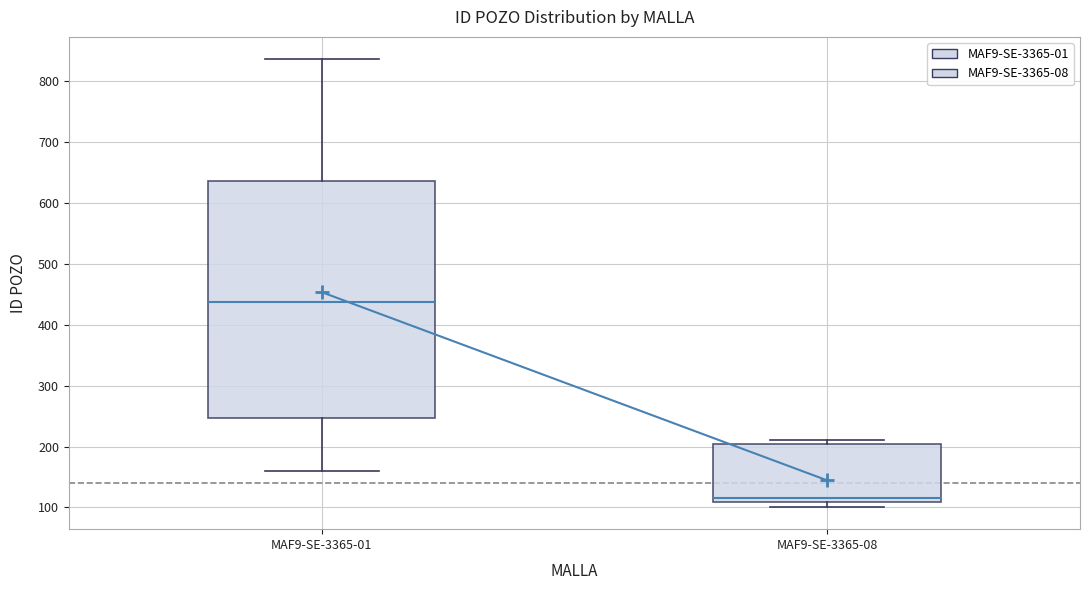

Reading left to right, read every box against the y-axis: the position of its median line, the range the box covers, and the ends of its whiskers. The values are not printed on the chart, so give them approximately, as read against the axis.

MAF9-SE-3365-01: median 440, box 250 to 640, whiskers 160 to 840
MAF9-SE-3365-08: median 120, box 110 to 200, whiskers 100 to 210